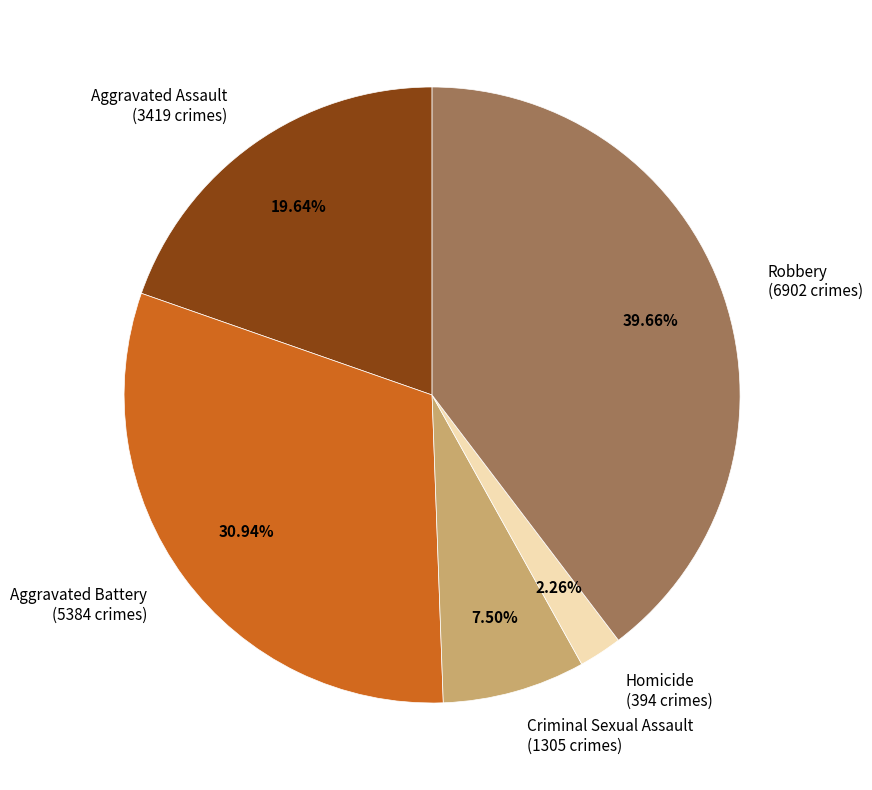

What portion of the pie excludes Robbery?

60.3%